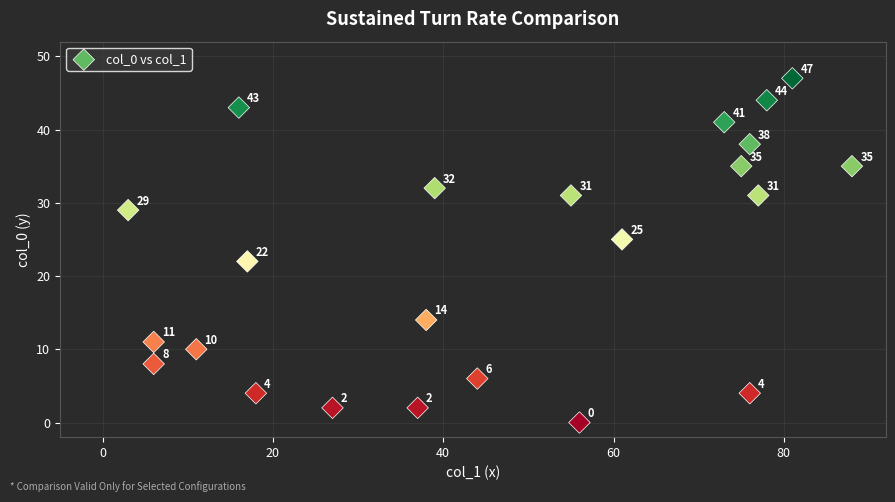

What is the range of Y values (max minus min)?

47